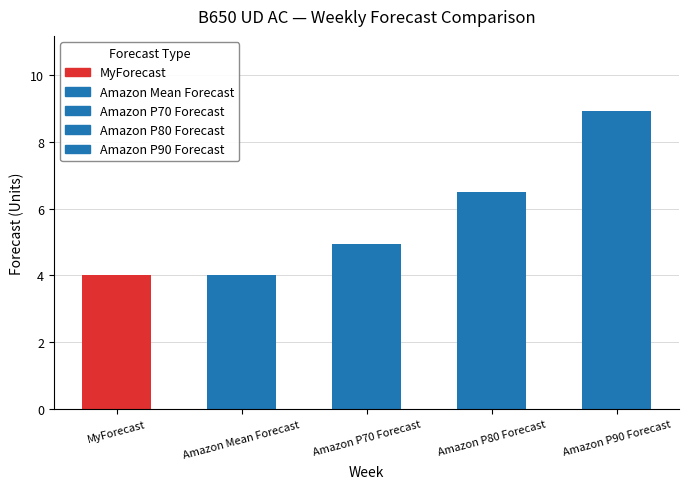

True or false: MyForecast has a value of 8 at W2.

False